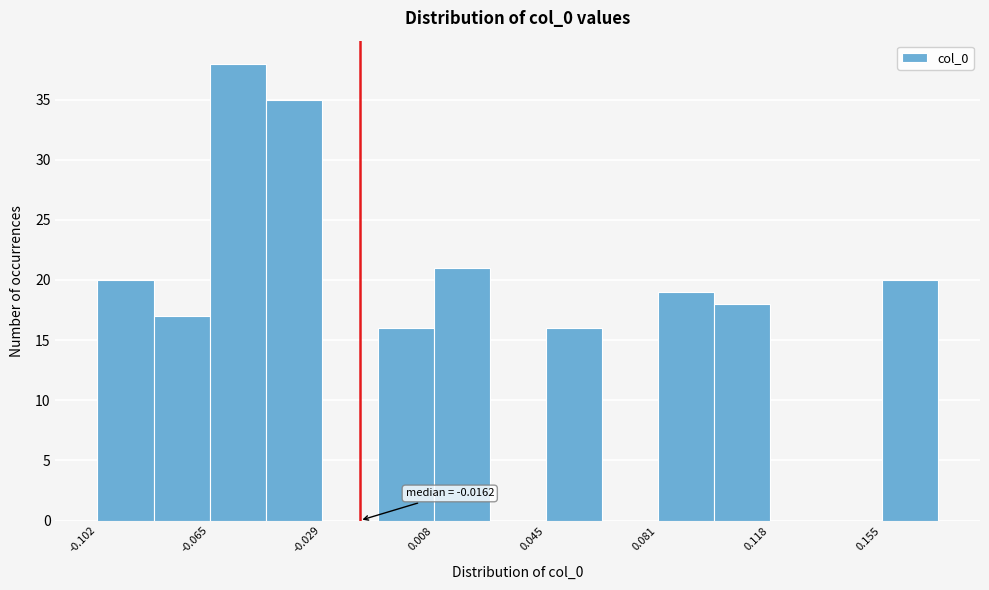

Around what value on the x-axis is the tallest bar? Give the approximate position of its centre, as read against the axis.

-0.055